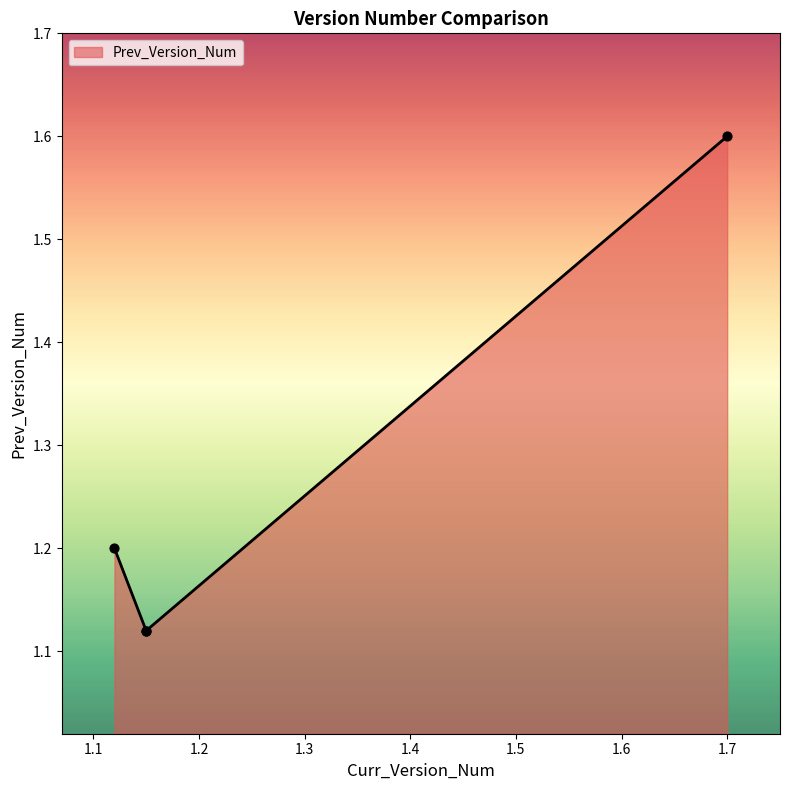

What is the change in value from 1.12 to 1.15?

-0.1